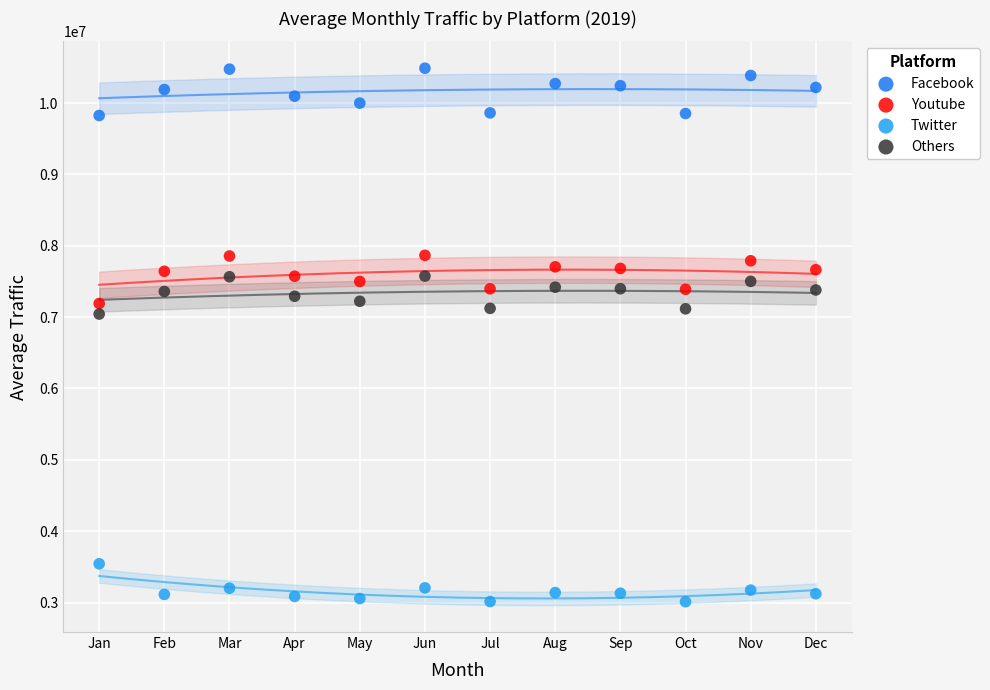

Which series reaches the minimum Y coordinate?

Twitter